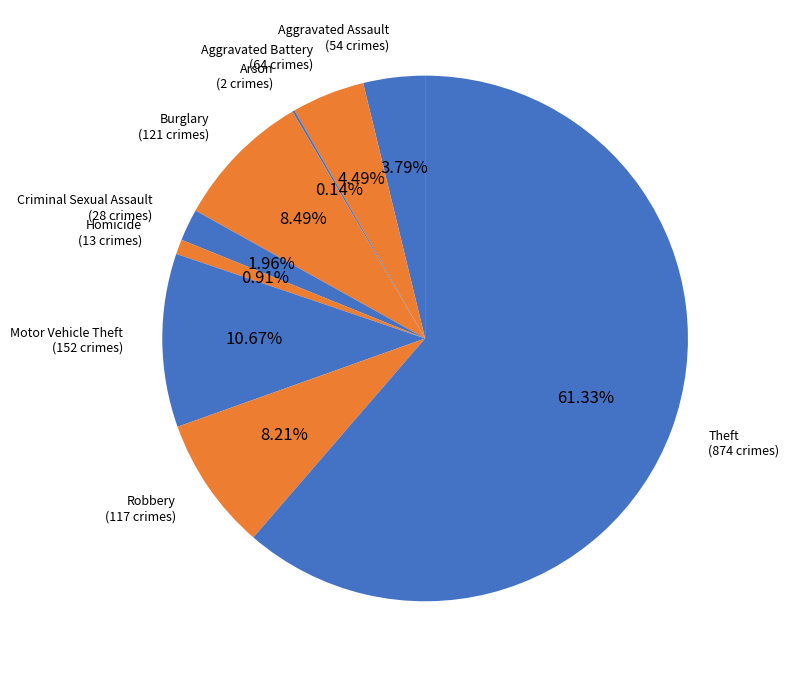

Count the number of slices in the pie.

9